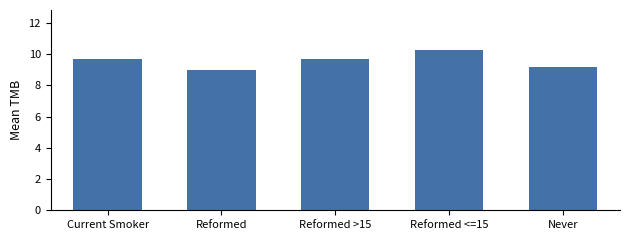

Does the chart contain stacked bars?

No